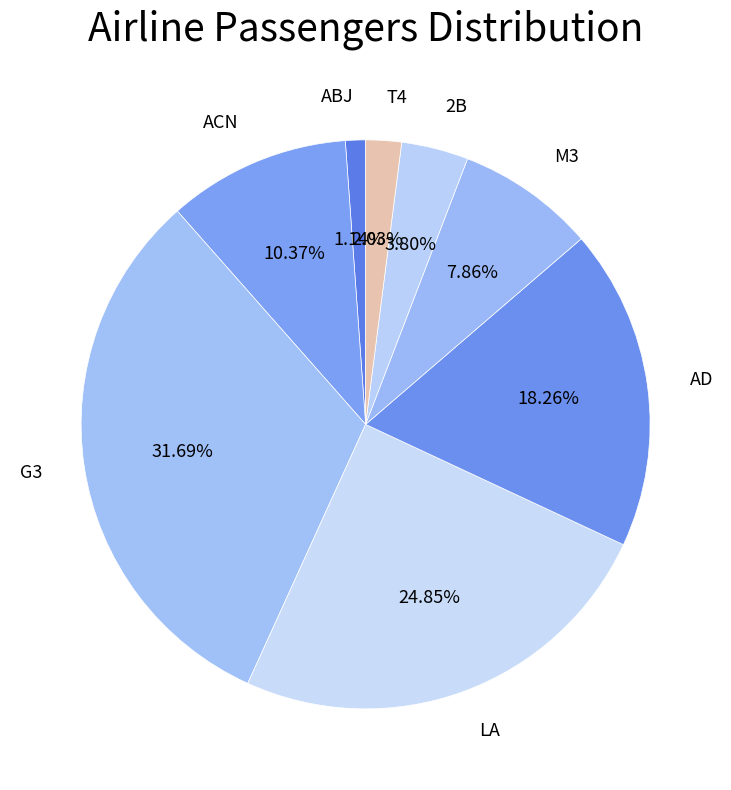

Do LA and M3 together represent more than half of the pie?

No